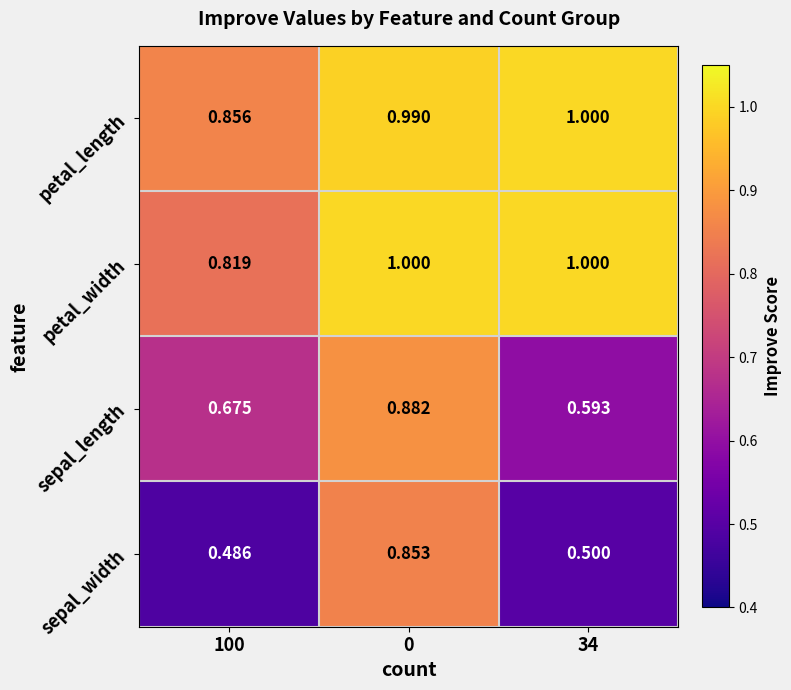

Which series has the largest range (max minus min)?

sepal_width